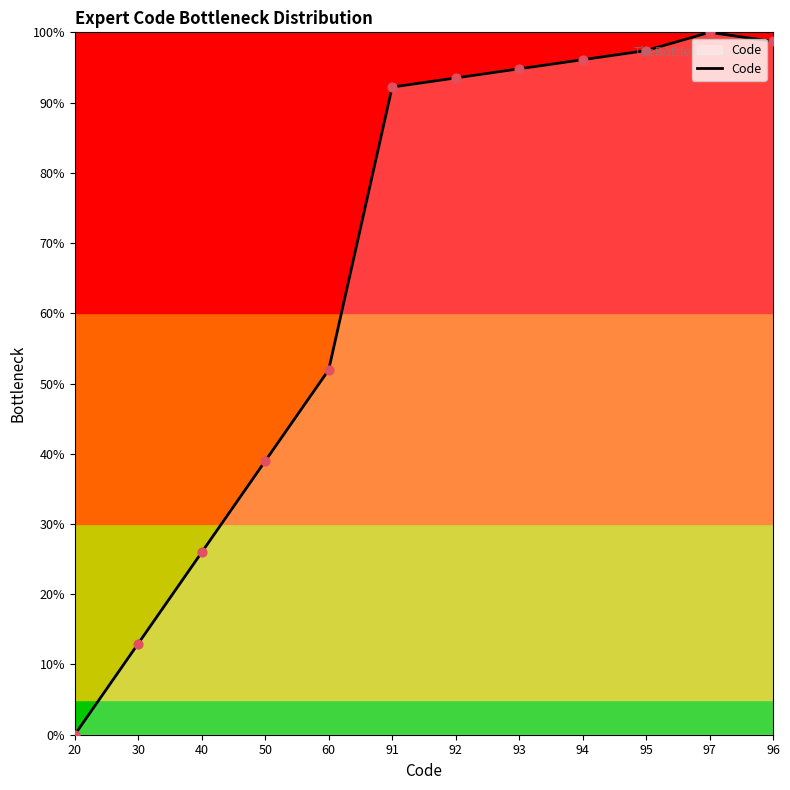

Which has a higher value, 50 or 93?

93